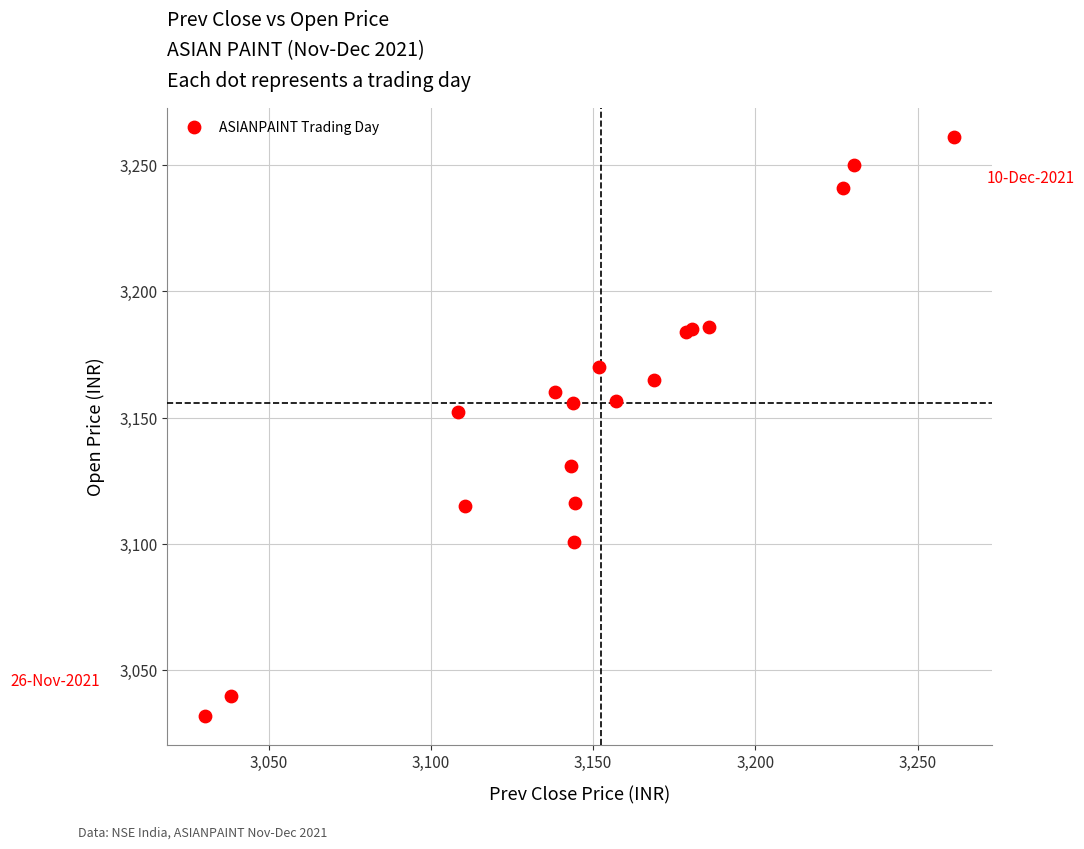

What Y value in the scatter plot is closest to 3146?

3152.4